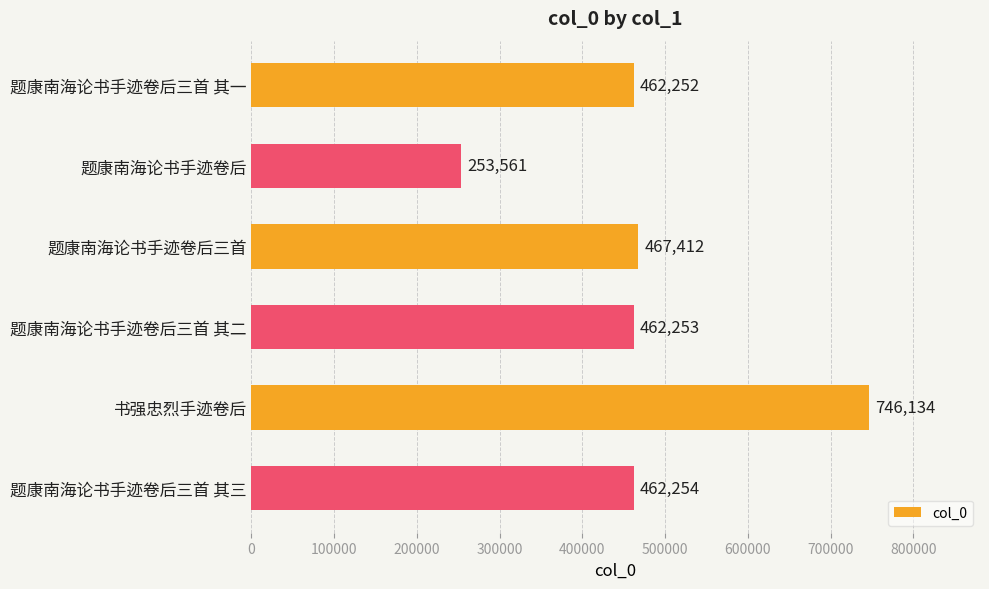

Rank the categories by value from lowest to highest.

题康南海论书手迹卷后, 题康南海论书手迹卷后三首 其一, 题康南海论书手迹卷后三首 其二, 题康南海论书手迹卷后三首 其三, 题康南海论书手迹卷后三首, 书强忠烈手迹卷后